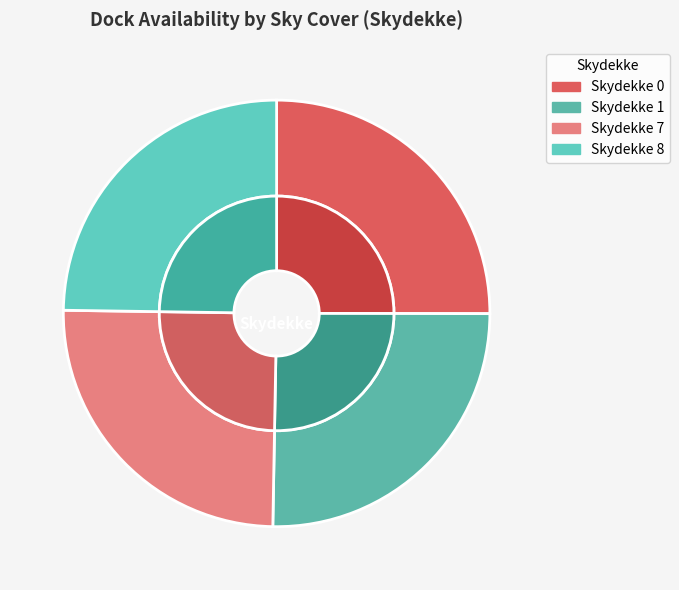

What is the smallest slice in the pie chart?

7